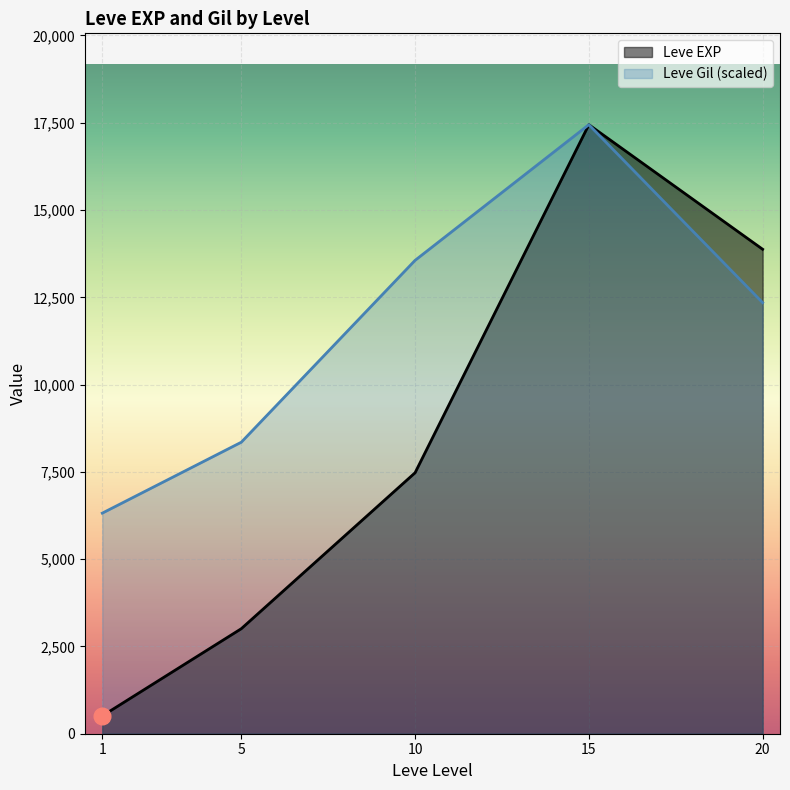

What is the total value across all series at 20?

26224.2